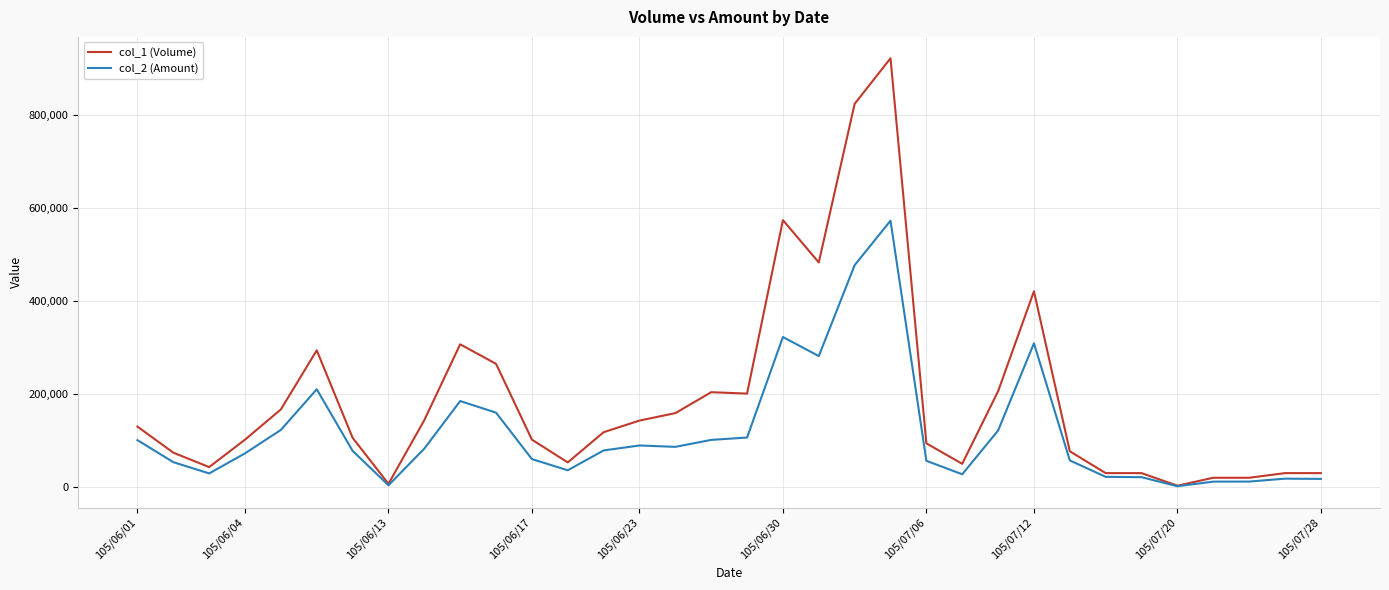

What are all the series names shown in the legend?

col_1 (Volume), col_2 (Amount)